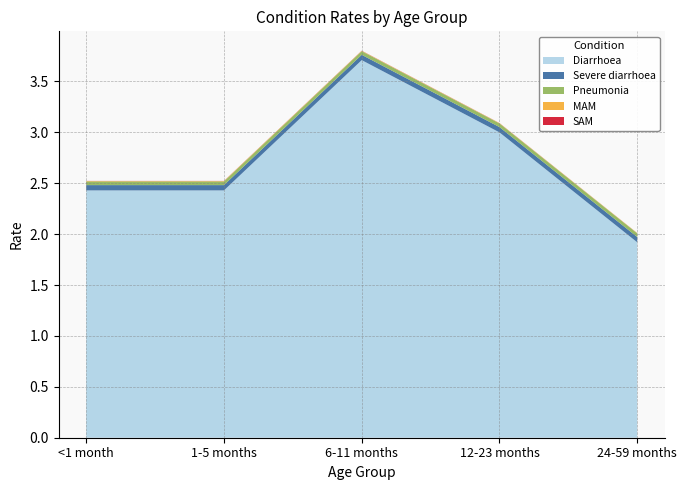

Reading left to right, transcribe all the data shown in this chart.

Diarrhoea: <1 month=2.4	1-5 months=2.4	6-11 months=3.7	12-23 months=3.0	24-59 months=1.9
Severe diarrhoea: <1 month=0.1	1-5 months=0.1	6-11 months=0.1	12-23 months=0.1	24-59 months=0.1
Pneumonia: <1 month=0.0	1-5 months=0.0	6-11 months=0.0	12-23 months=0.0	24-59 months=0.0
MAM: <1 month=0.0	1-5 months=0.0	6-11 months=0.0	12-23 months=0.0	24-59 months=0.0
SAM: <1 month=0.0	1-5 months=0.0	6-11 months=0.0	12-23 months=0.0	24-59 months=0.0